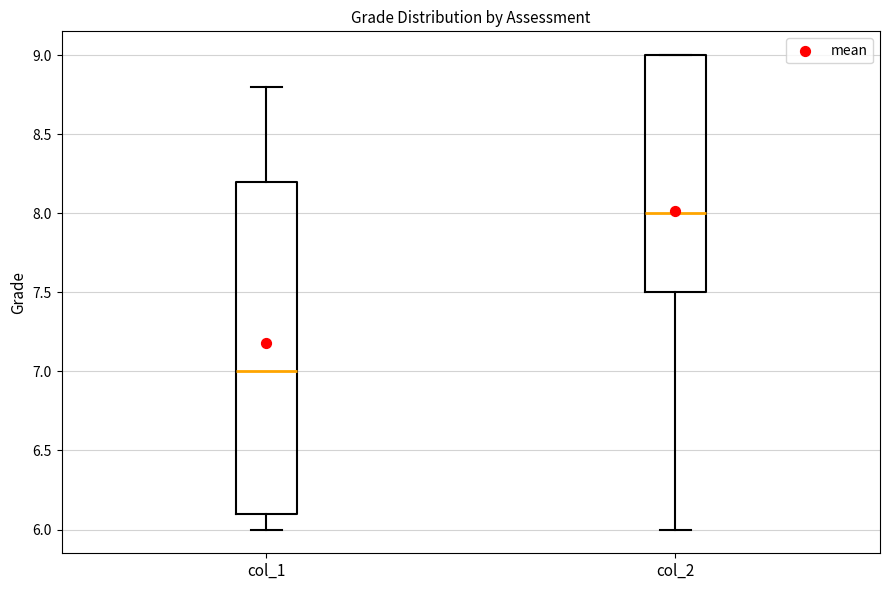

Which box's median line is the highest?

col_2